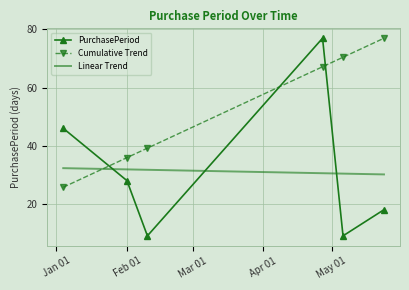

Count the number of categories in the chart.

6